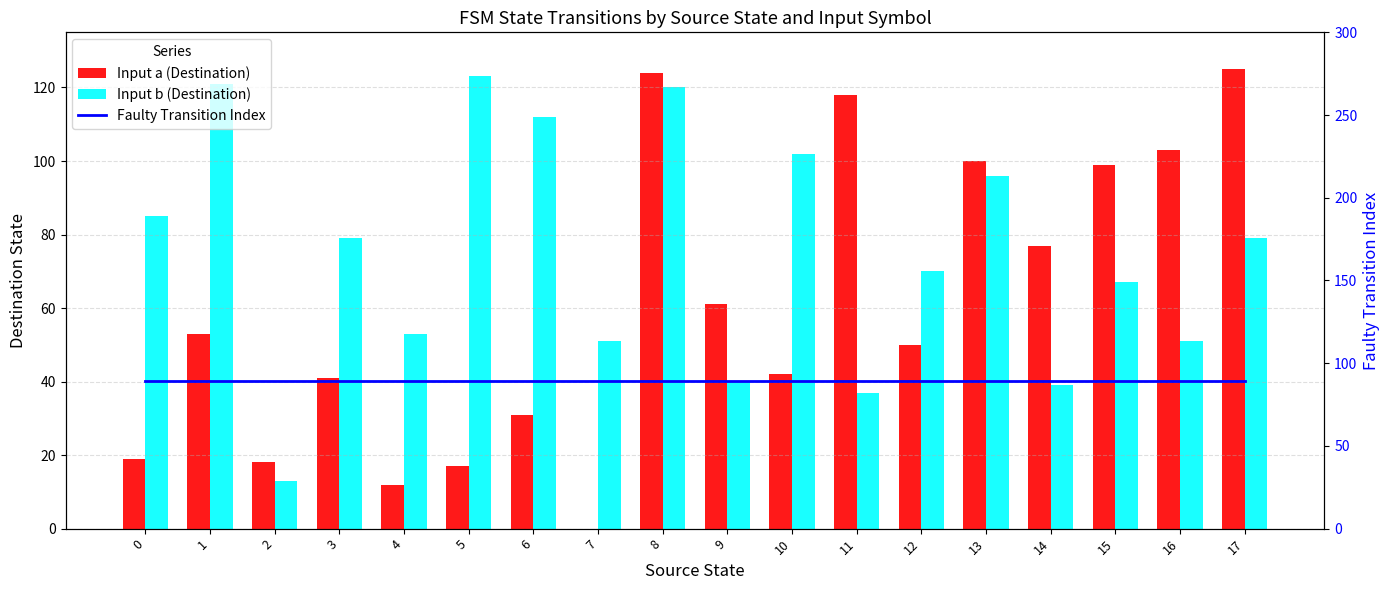

Which category has the lowest value across all series?

7